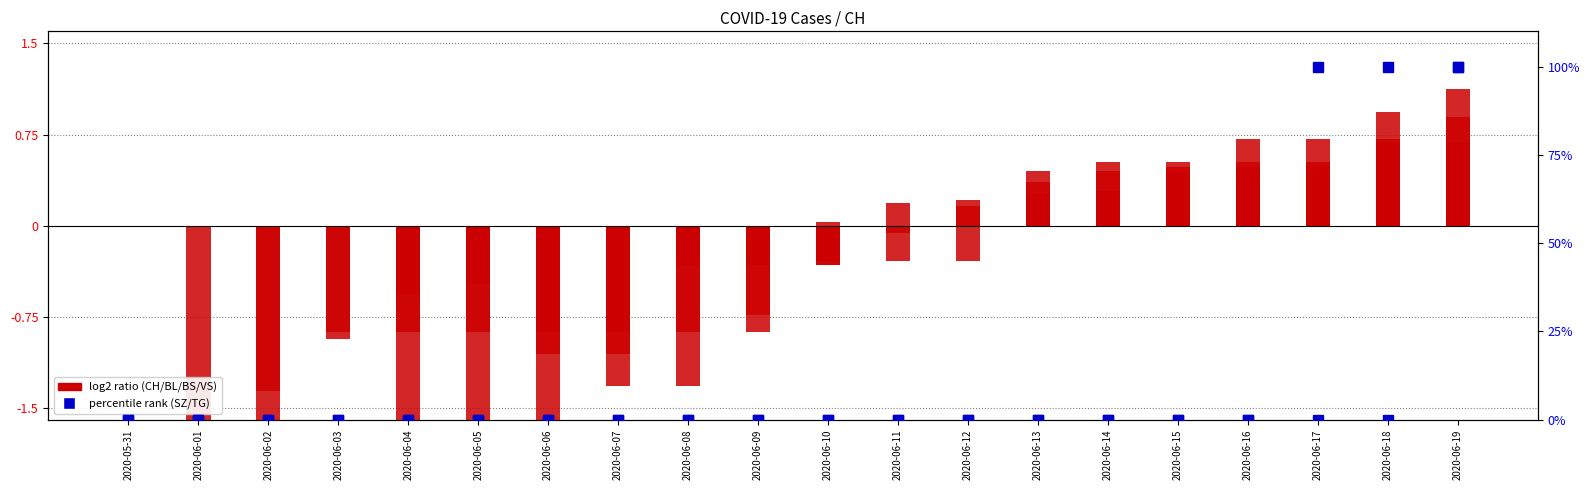

The VS series shows -0.3 at 2020-06-11. True or false?

True